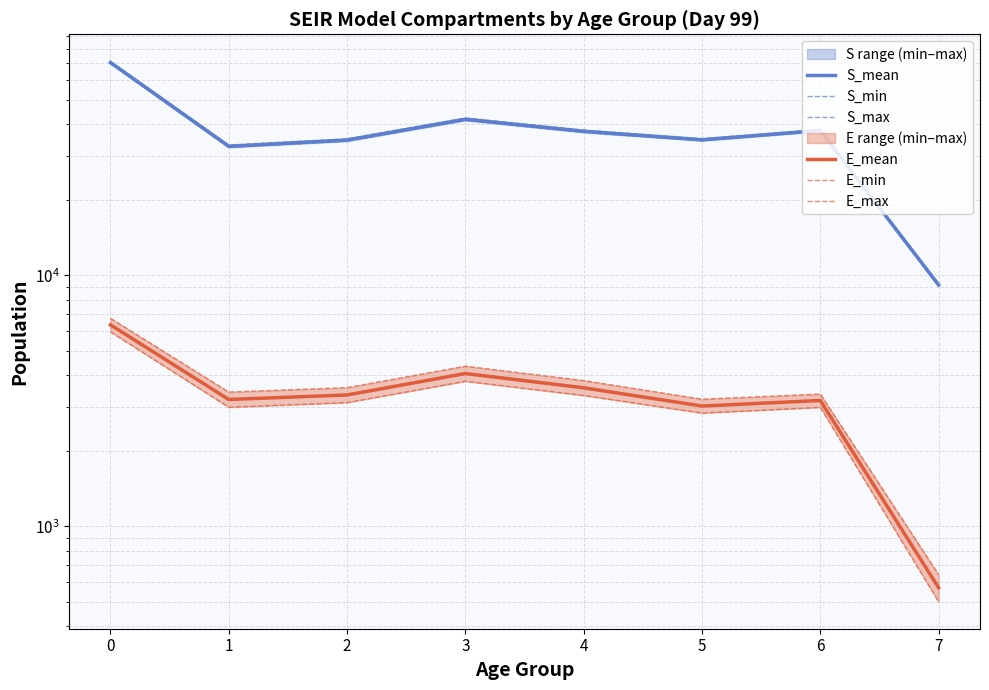

Where is the first local minimum for E_max?

1